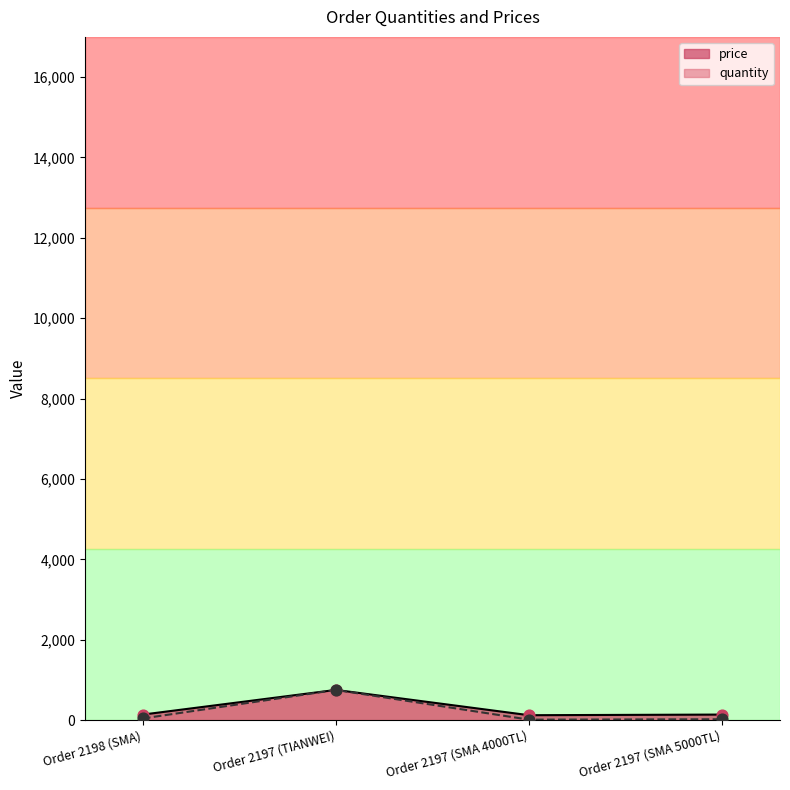

Is the value of price at Order 2197 (SMA 4000TL) greater than the value of quantity at Order 2197 (SMA 4000TL)?

Yes